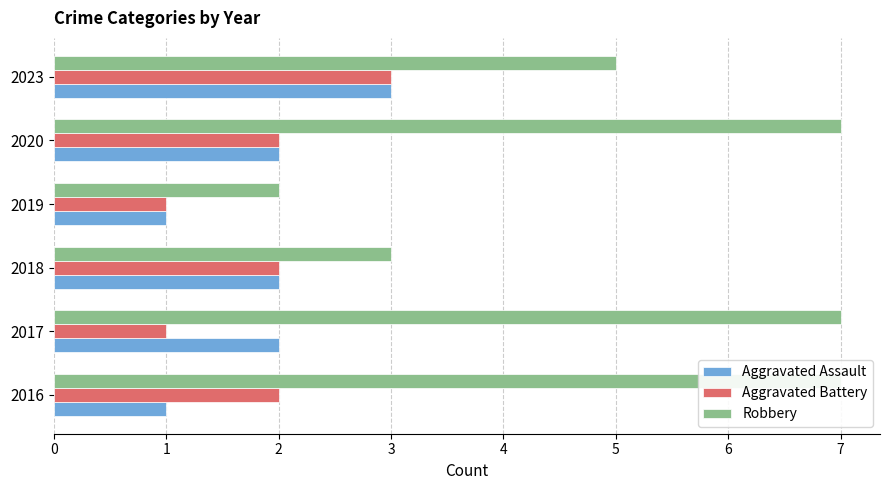

At how many categories does at least one series exceed 3?

4